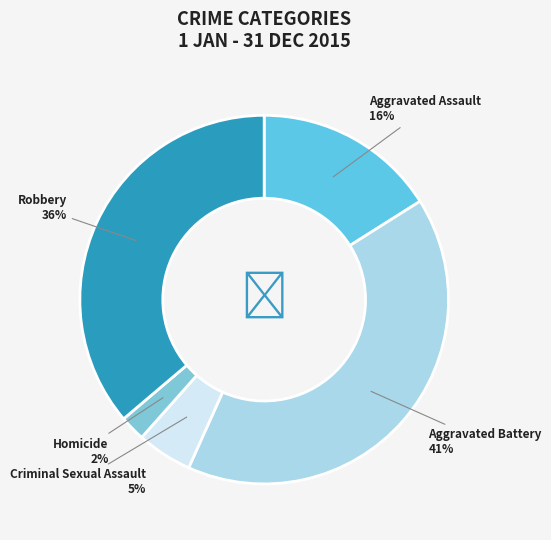

What is the smallest slice in the pie chart?

Homicide